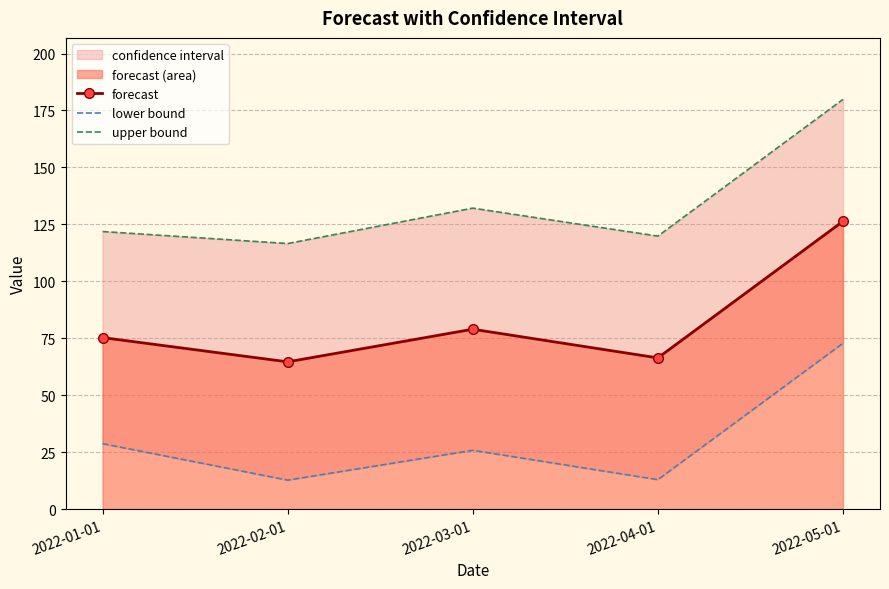

Where is the first local maximum for forecast?

2022-03-01